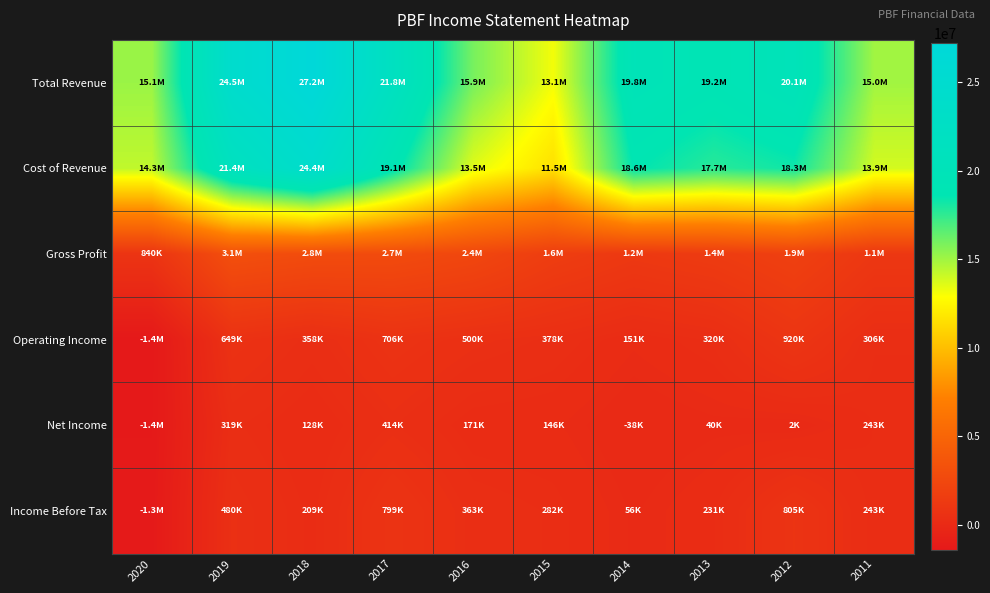

Reading right to left, what are all the values shown in this chart?

Total Revenue: 2011=14960300	2012=20138700	2013=19151500	2014=19828200	2015=13123900	2016=15920400	2017=21786600	2018=27186100	2019=24508200	2020=15115900
Cost of Revenue: 2011=13855200	2012=18269100	2013=17707100	2014=18617200	2015=11514000	2016=13542800	2017=19056200	2018=24379600	2019=21424000	2020=14275600
Gross Profit: 2011=1105200	2012=1869600	2013=1444400	2014=1210900	2015=1609900	2016=2377600	2017=2730500	2018=2806500	2019=3084200	2020=840300
Operating Income: 2011=305700	2012=920400	2013=319900	2014=150700	2015=378300	2016=499500	2017=706200	2018=358100	2019=649000	2020=-1439000
Net Income: 2011=242700	2012=2000	2013=39500	2014=-38200	2015=146400	2016=170800	2017=414500	2018=127600	2019=318900	2020=-1392500
Income Before Tax: 2011=242700	2012=805300	2013=230800	2014=55900	2015=282300	2016=363200	2017=799000	2018=208800	2019=479500	2020=-1331200